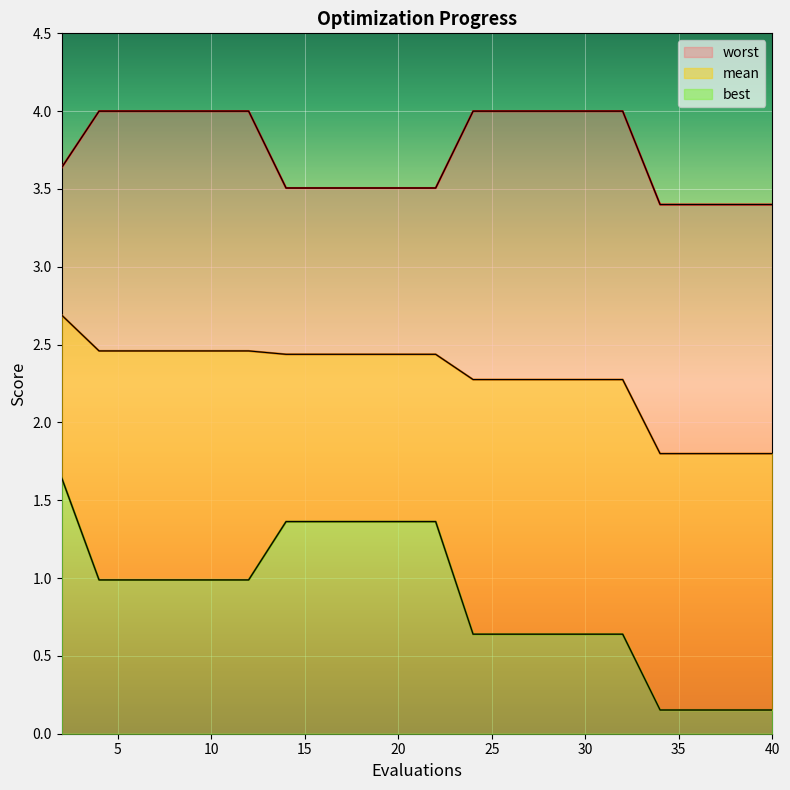

List the series in order of their peak value, lowest first.

best, mean, worst